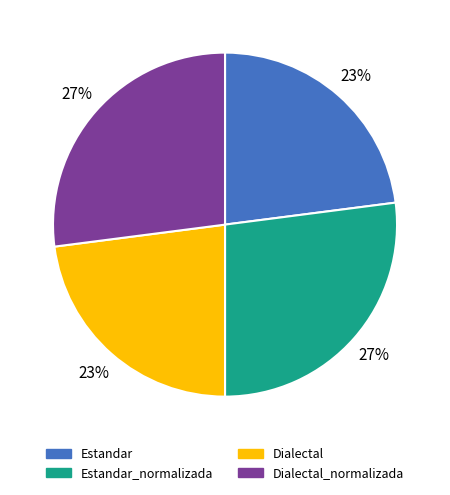

To the nearest percent, what percentage of the pie is Dialectal?

23%